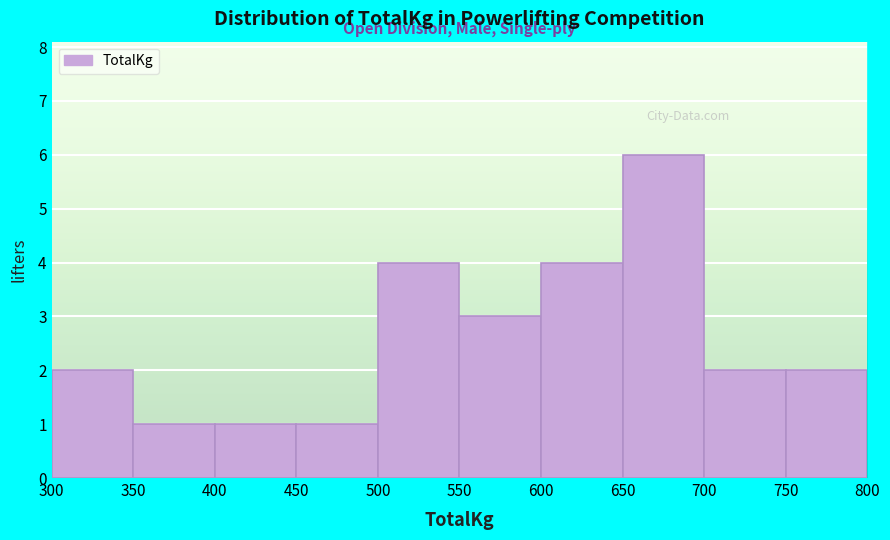

What is the height of the bar covering 700 to 750 on the x-axis? The values are not printed on the chart, so give them approximately, as read against the axis.

2